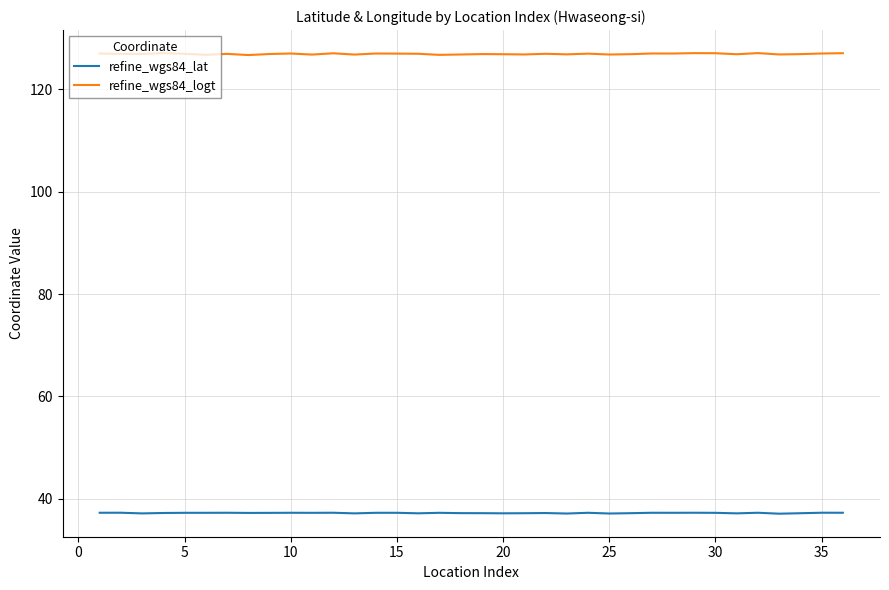

What is the minimum value shown in the chart?

37.0